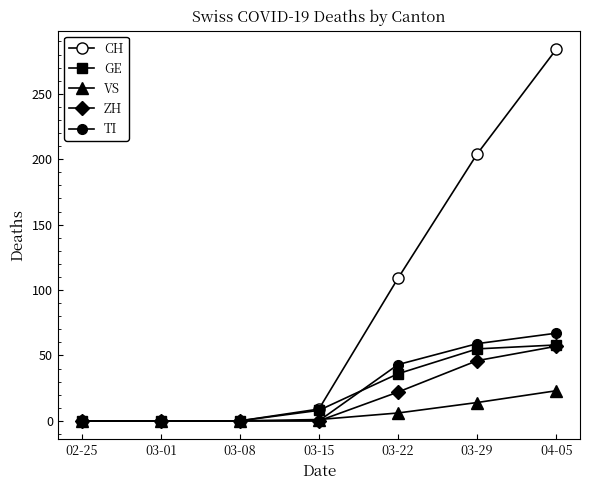

Is this an area chart (filled region under the line)?

No